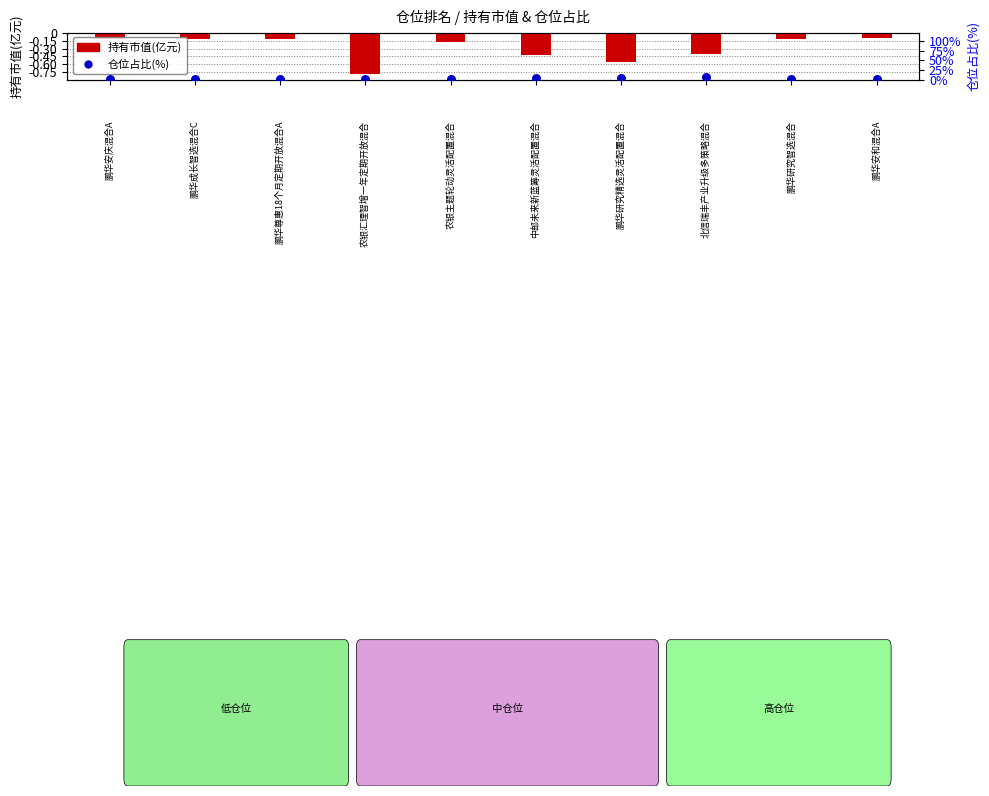

Which series has the largest Y range (max minus min)?

仓位占比(%)